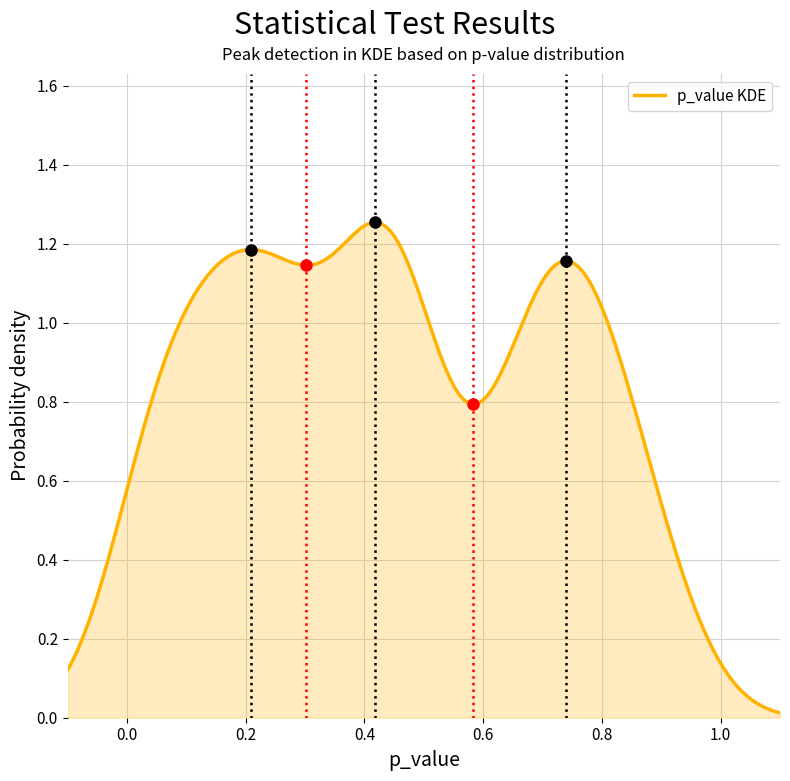

Does the chart display data point markers on the line(s)?

No